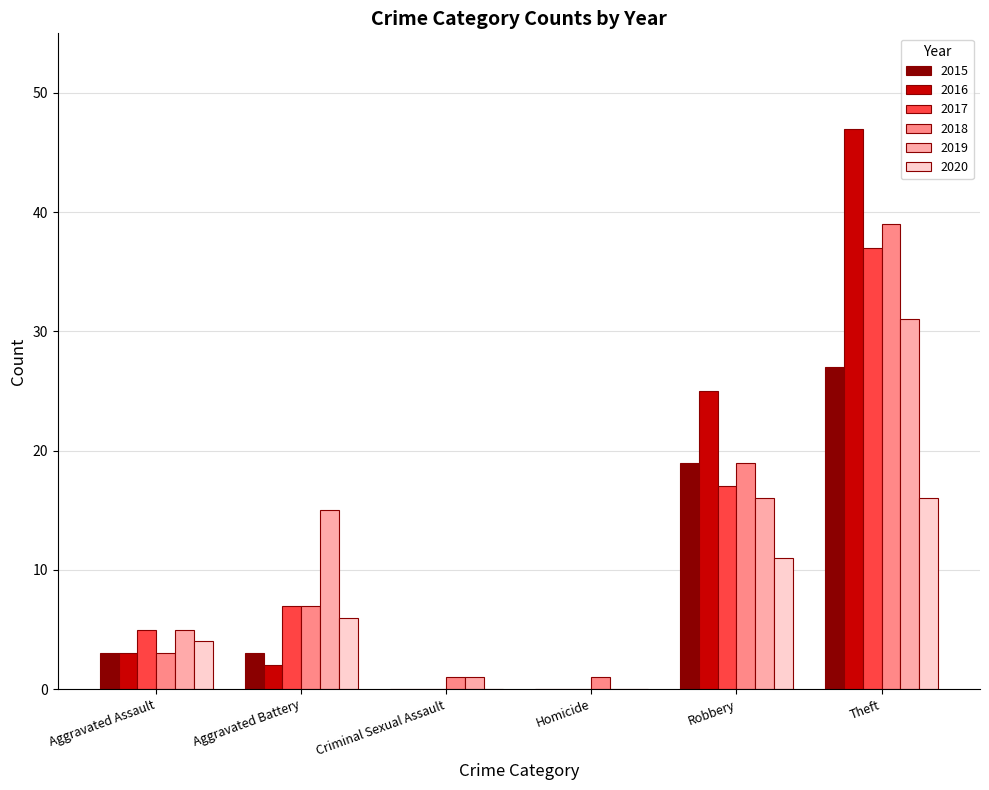

Are the bars horizontal?

No